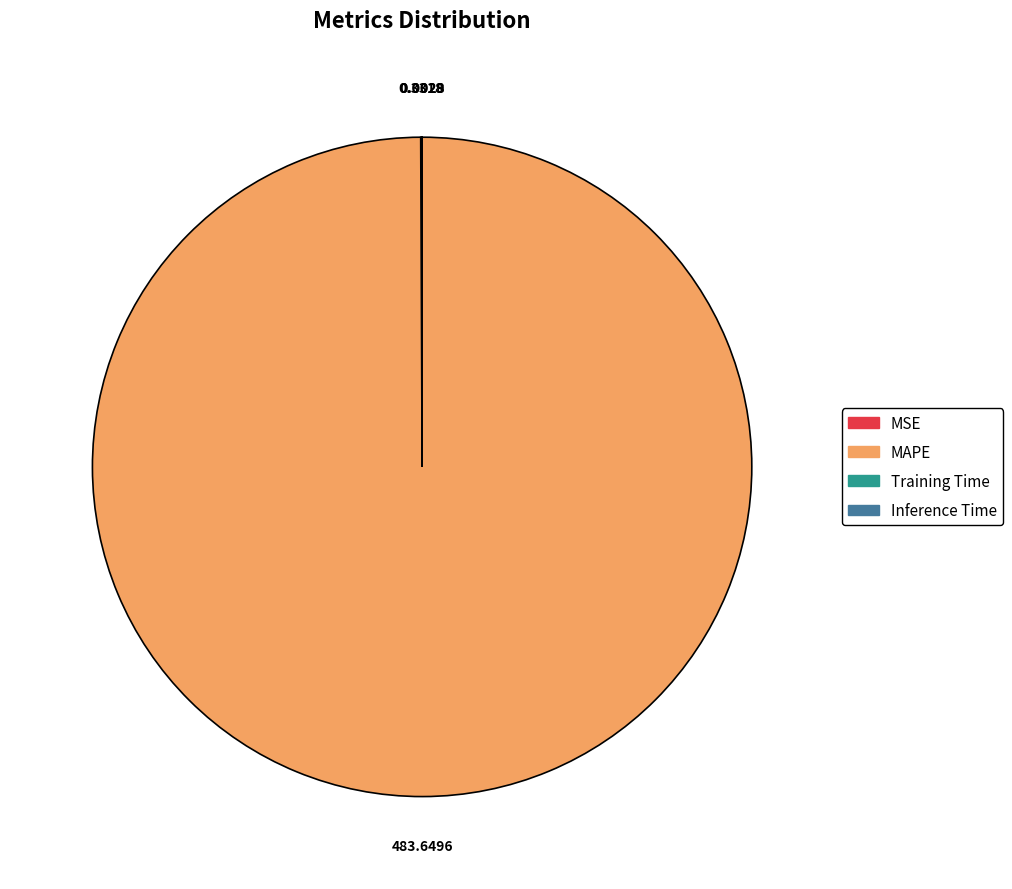

What is the majority slice?

MAPE